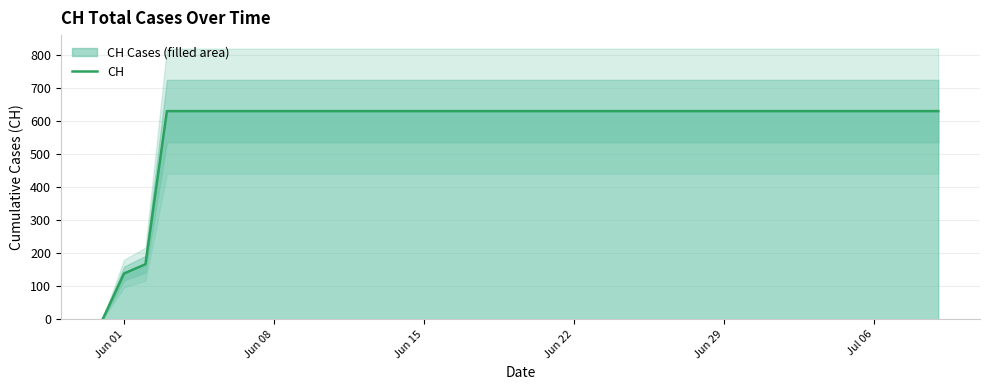

What is the highest value of the CH series?

631